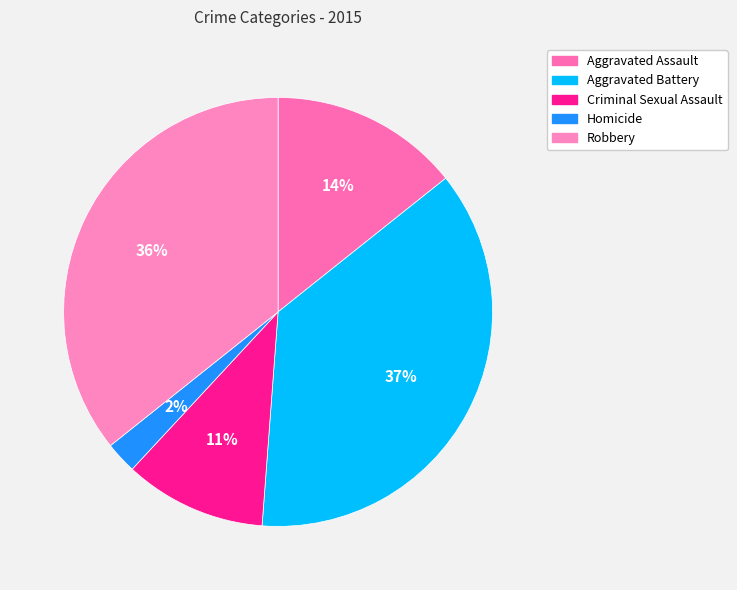

Is it true that Criminal Sexual Assault is 16% of the pie?

False